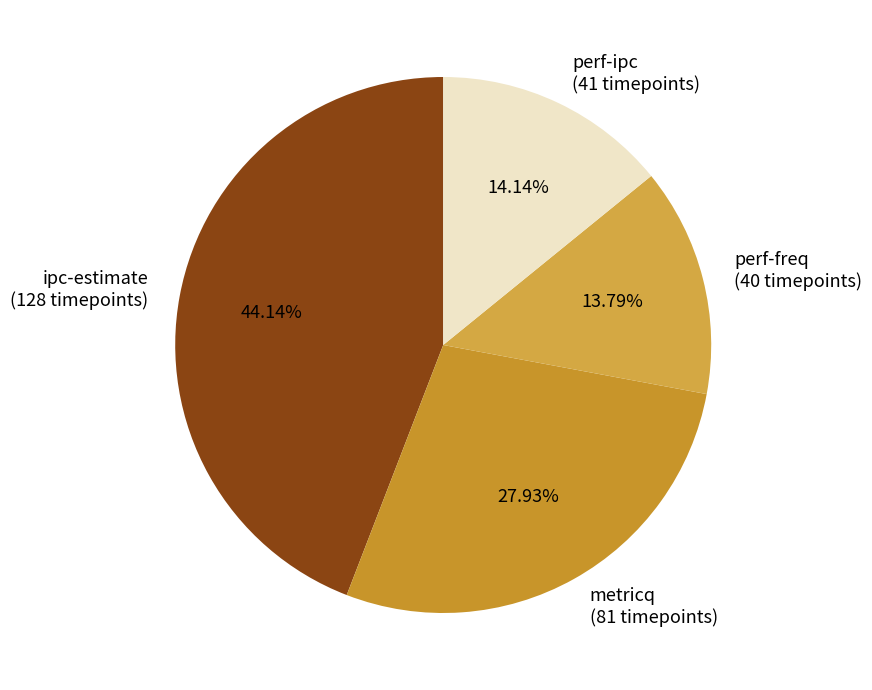

Count the number of slices in the pie.

4